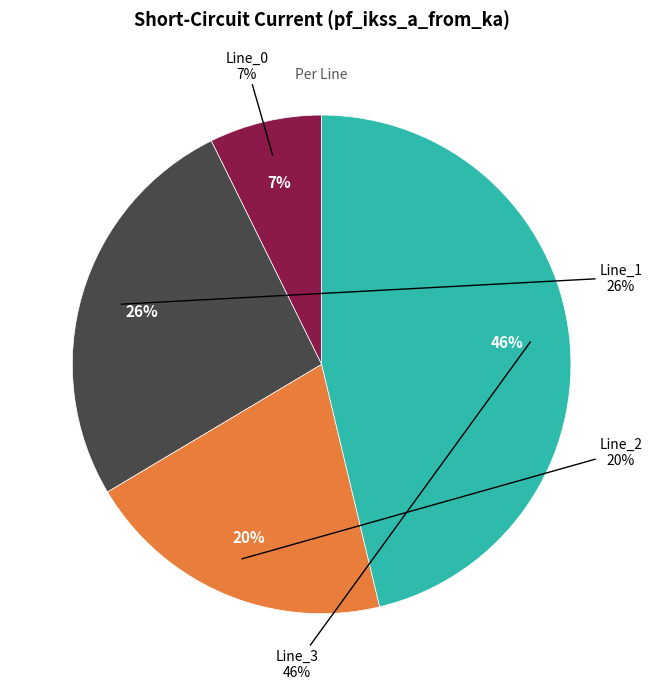

To the nearest percent, what is the combined percentage of Line_2 and Line_1?

46%